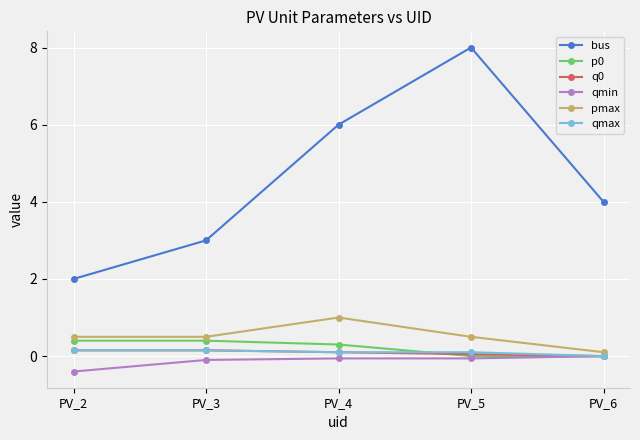

At which category is the sum across all series the highest?

PV_5